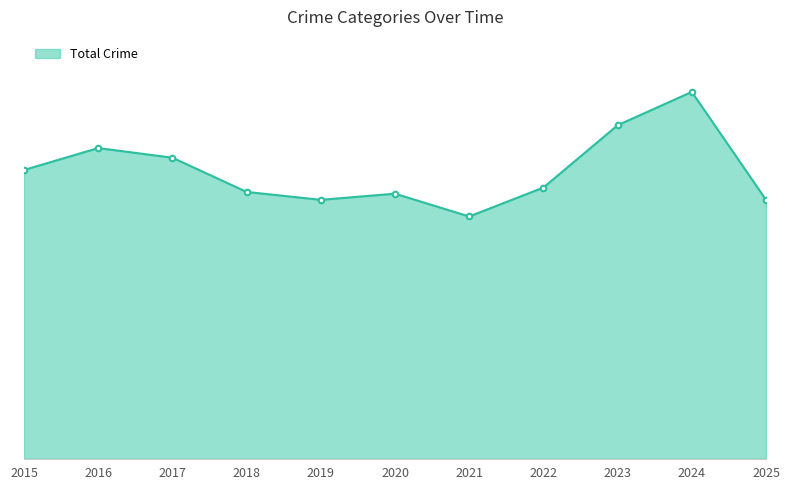

Does the chart have visible grid lines?

No